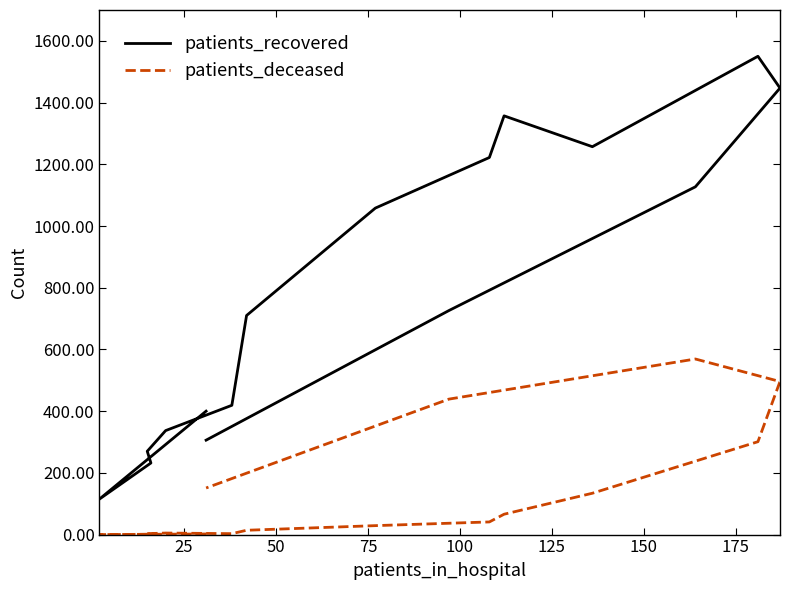

What is the value of the patients_deceased point at the 15th from the left?

439